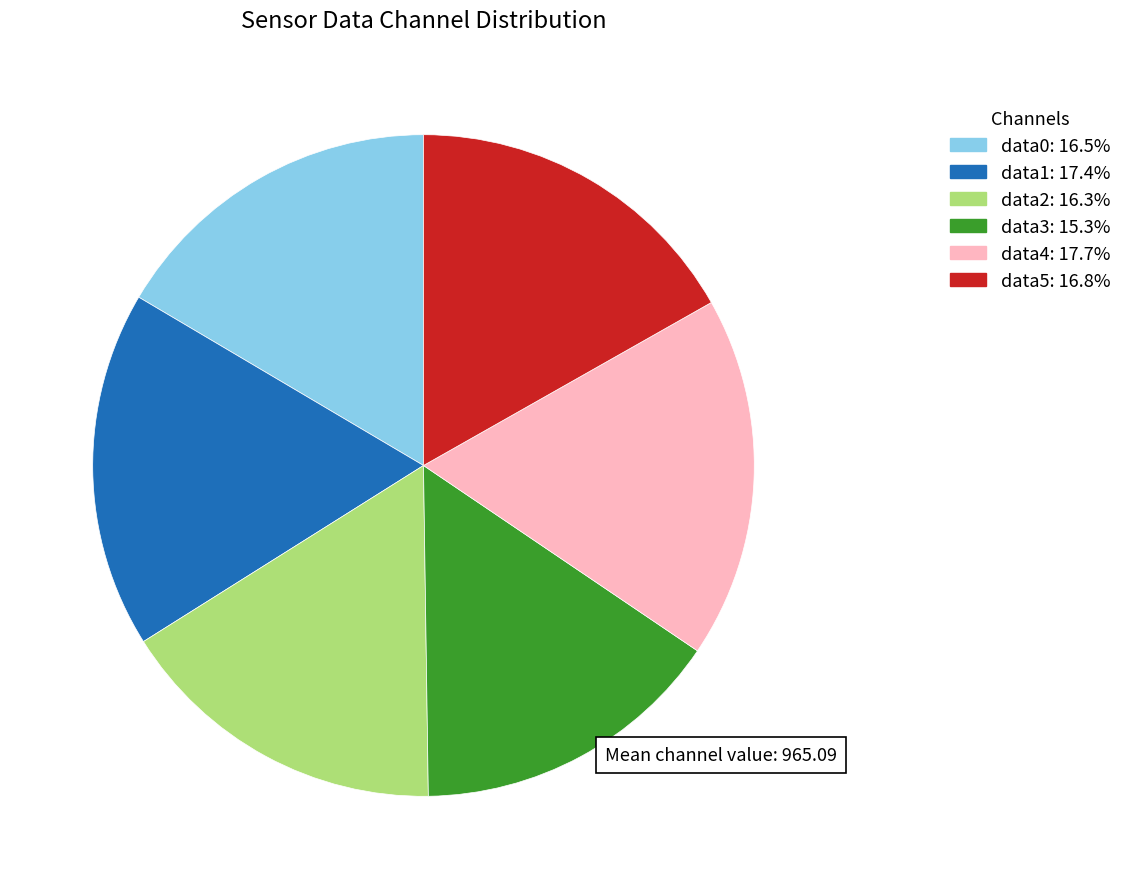

Is there a majority slice in this chart?

No